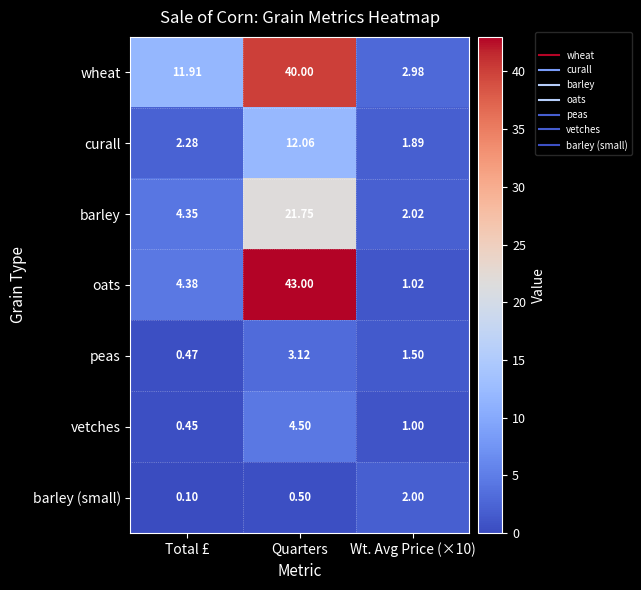

Which series has the largest range (max minus min)?

oats